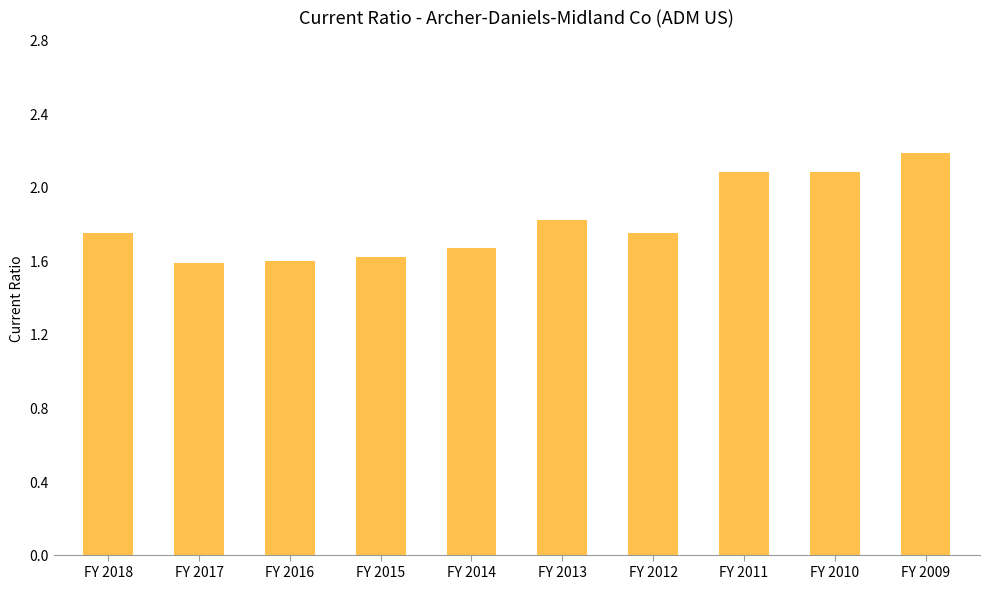

Count the values in the range 1 to 2.

7